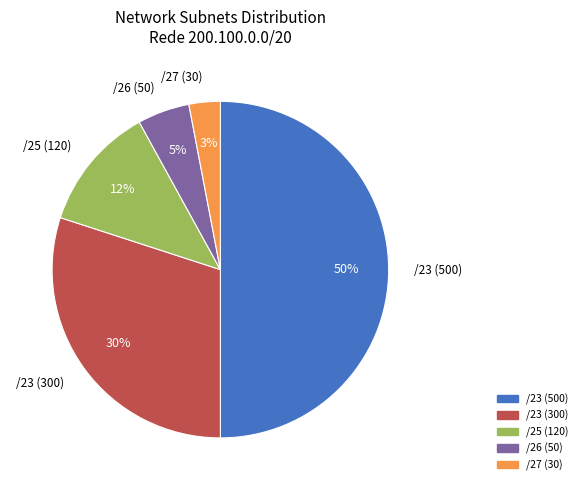

Do /23 (300) and /27 (30) together represent more than half of the pie?

No